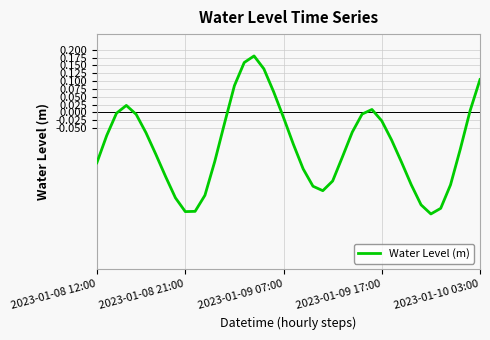

What is the difference between the maximum and minimum values?

0.5